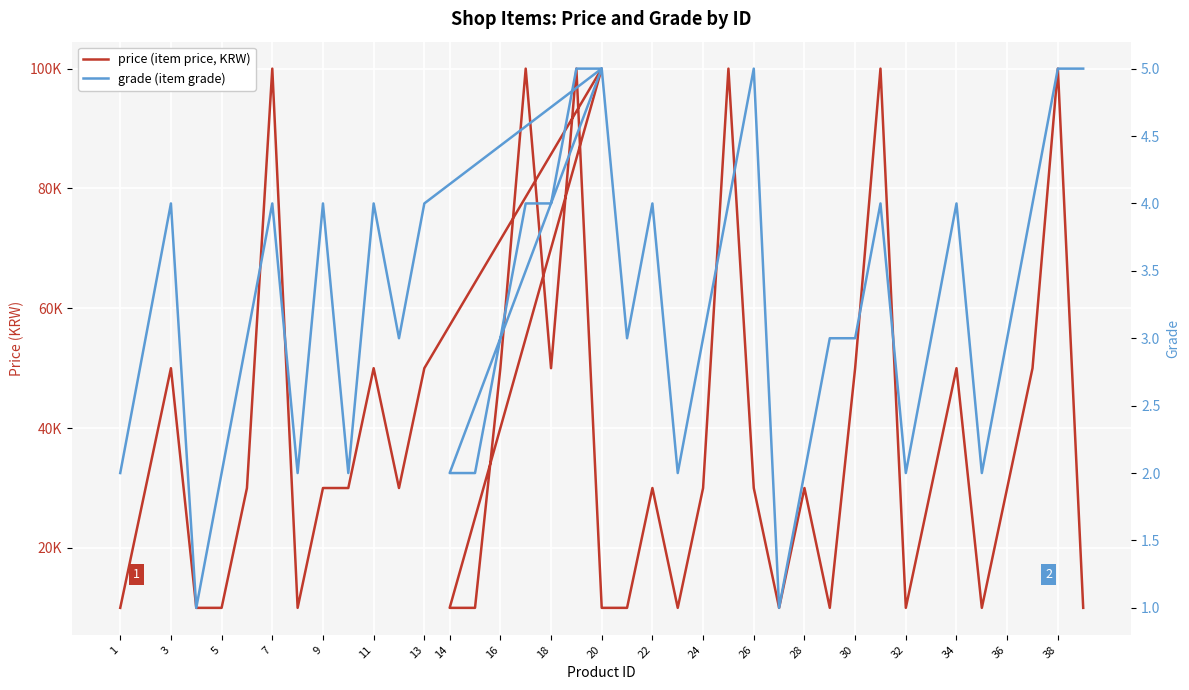

What is the lowest value of the price (item price, KRW) series?

10000